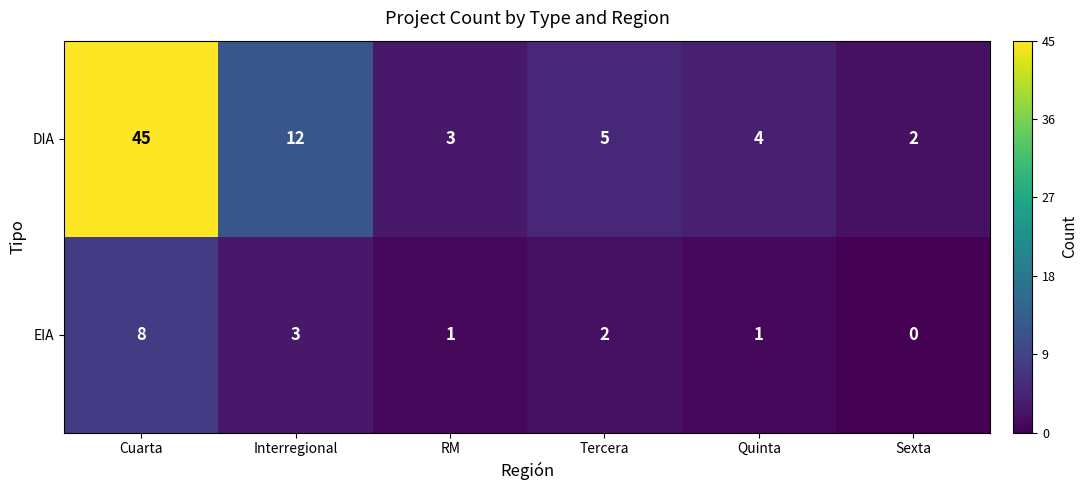

What is the average value of the DIA series?

12